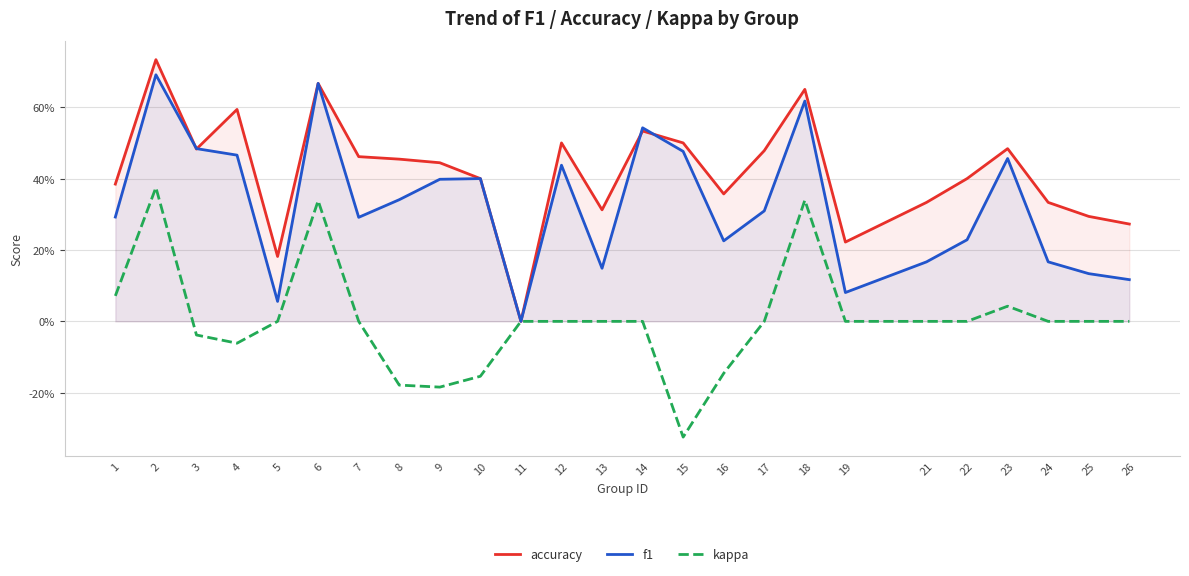

Rank the series at 11 from lowest to highest value.

accuracy, f1, kappa